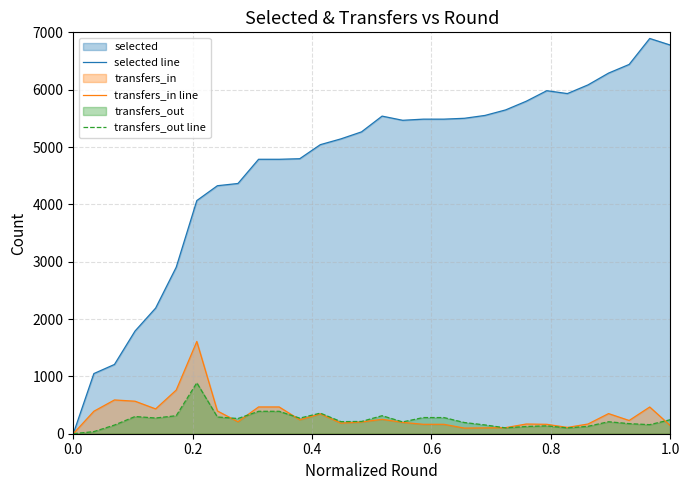

True or false: transfers_out line and selected line intersect in this chart.

False